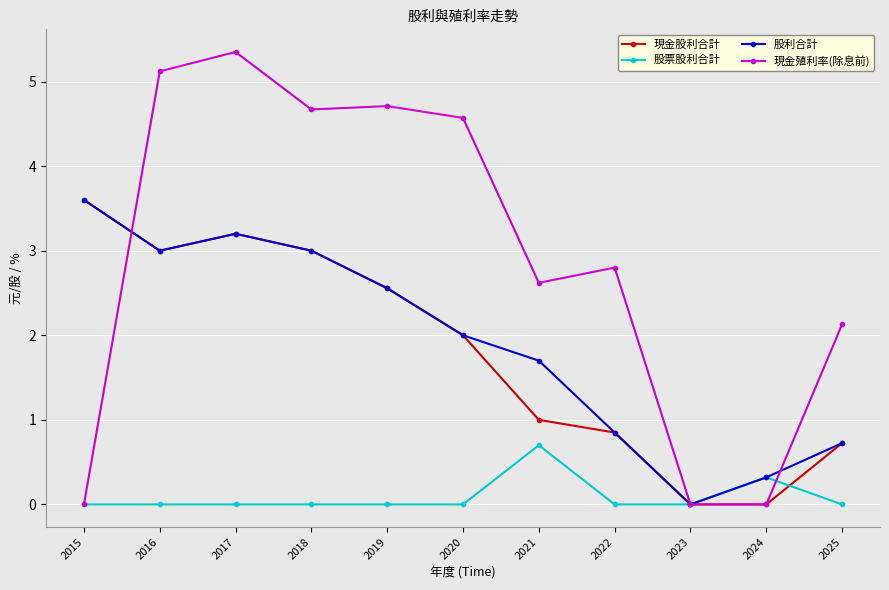

True or false: 現金股利合計 has a value of 0.7 at 2018.

False